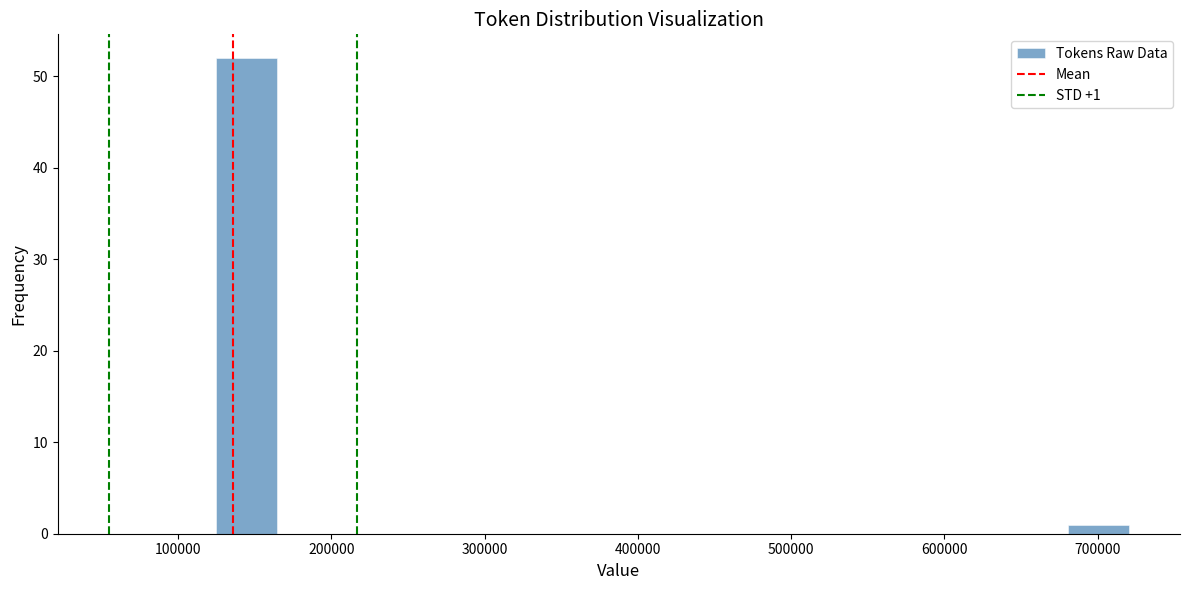

Around what value on the x-axis is the tallest bar? Give the approximate position of its centre, as read against the axis.

140000